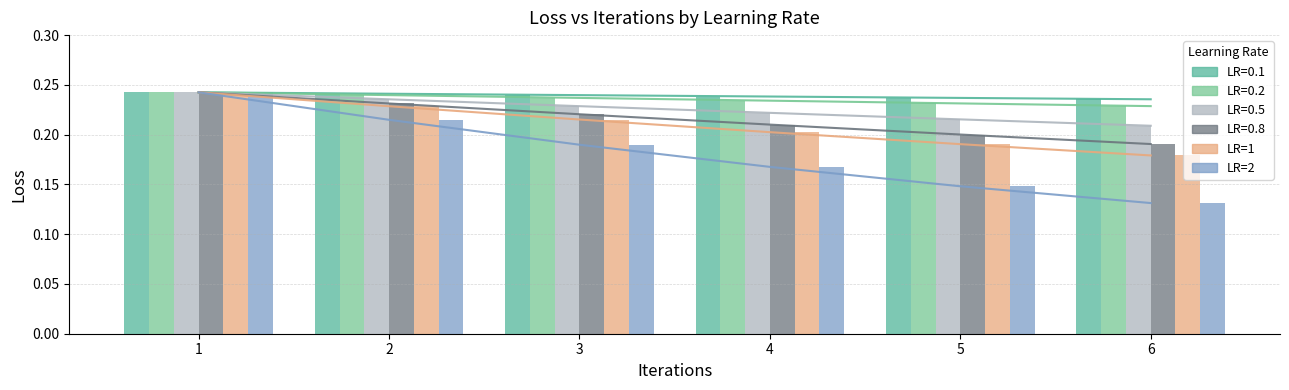

What is the minimum value shown in the chart?

0.1